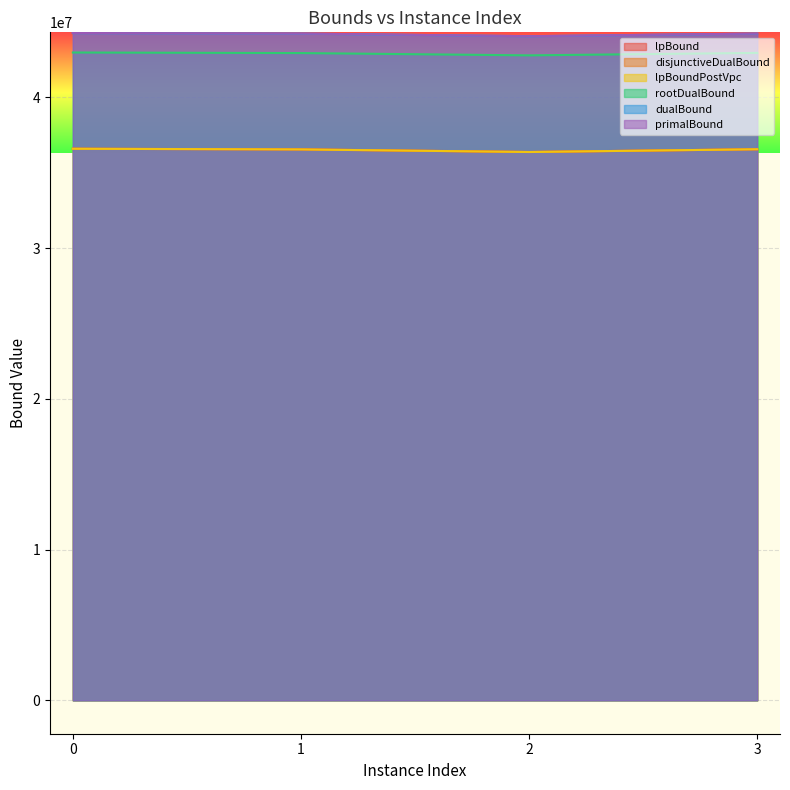

What is the difference between the highest and lowest values at 2?

7685306.7